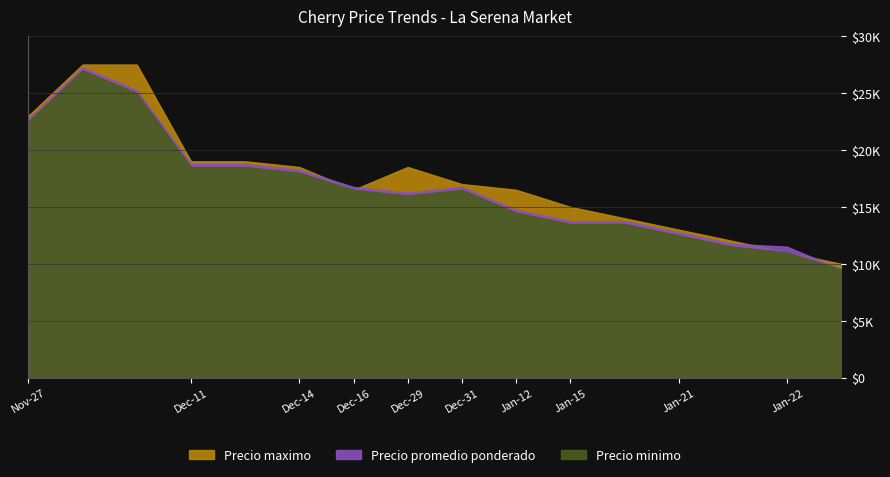

True or false: Precio maximo and Precio minimo intersect in this chart.

False